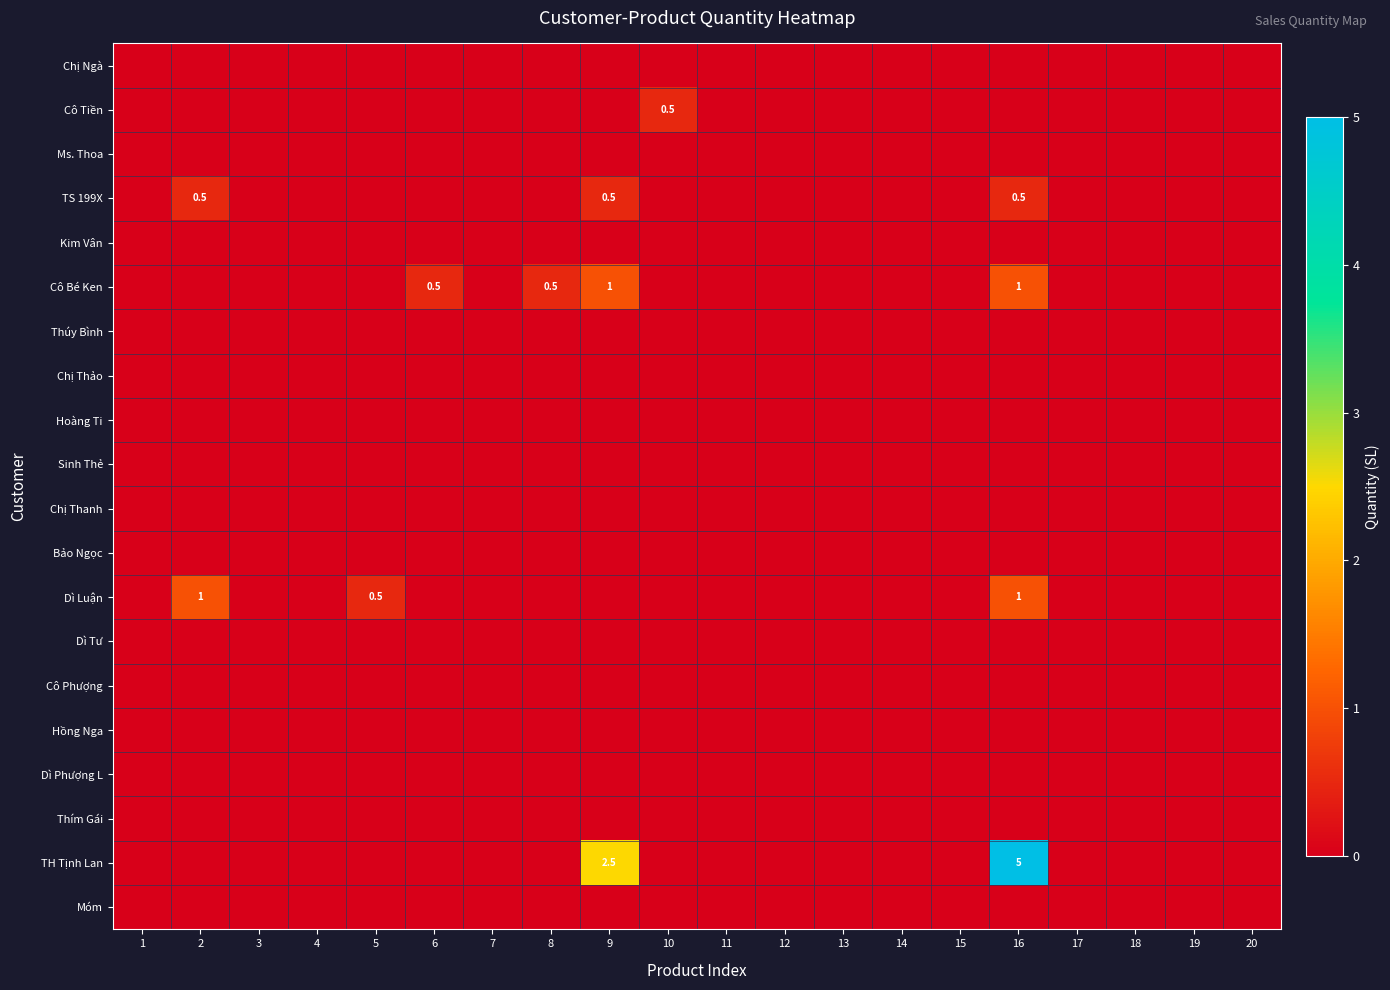

What is the spread (max minus min) of values at 8?

0.5